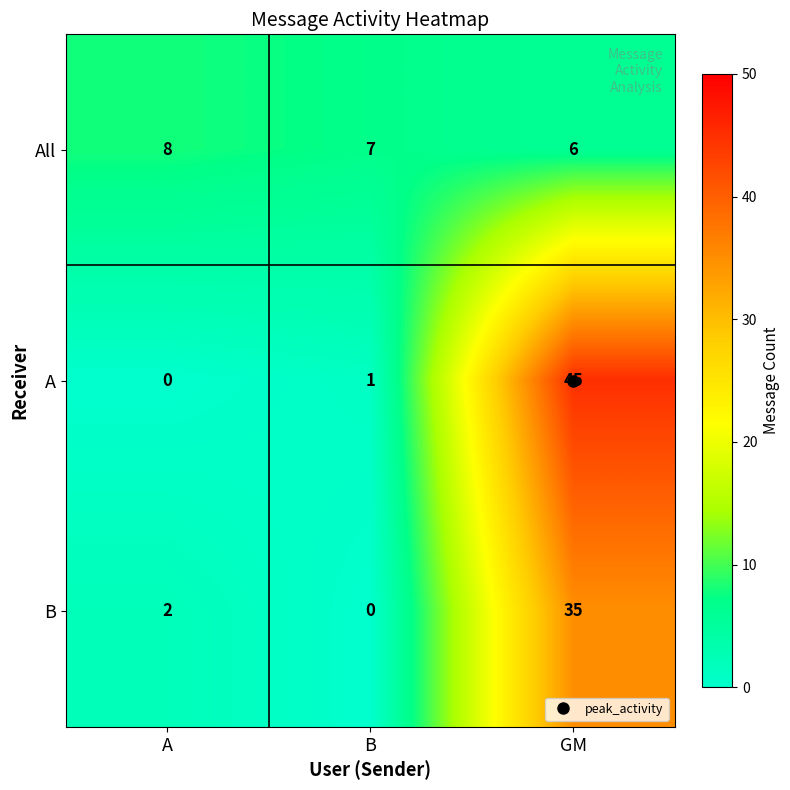

How many distinct data groups are displayed?

3